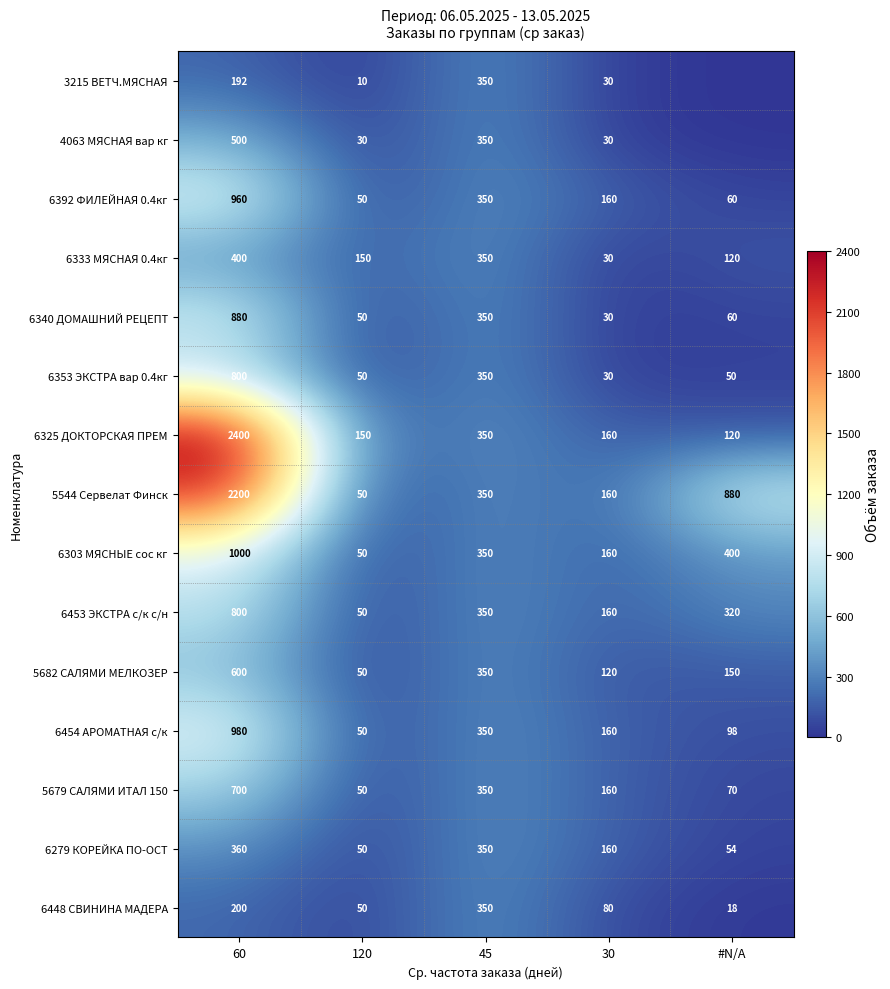

At which label is 6453 ЭКСТРА с/к с/н closest to 425?

45